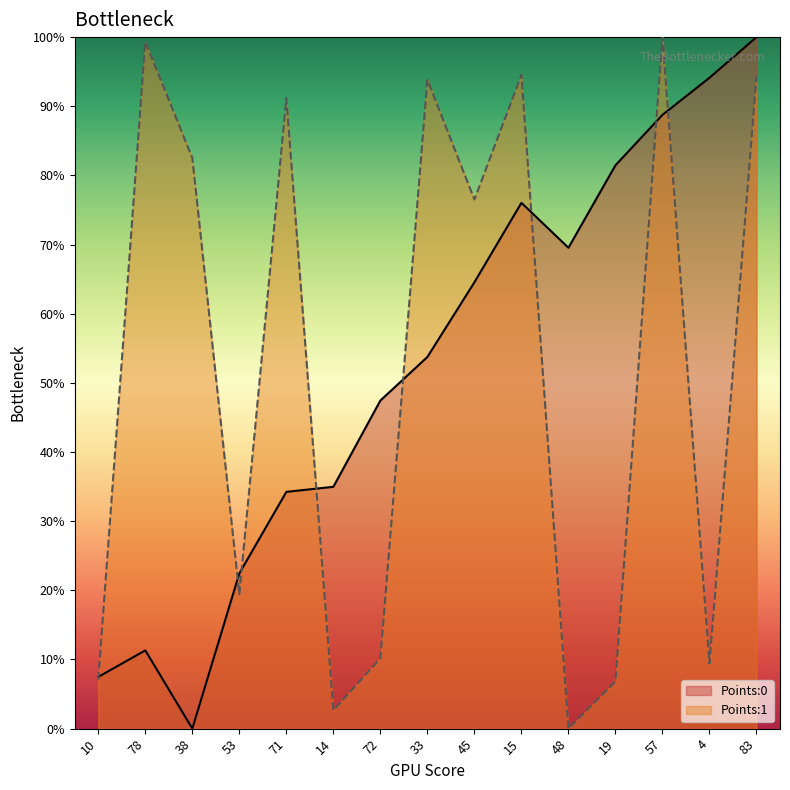

Which series changed the most between 38 and 4?

Points:0